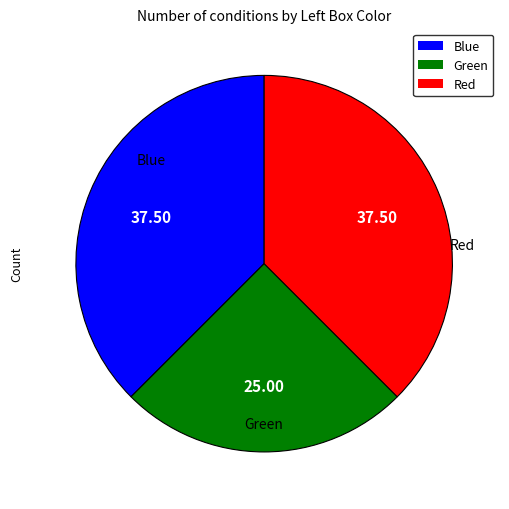

Do Green and Red together represent more than half of the pie?

Yes